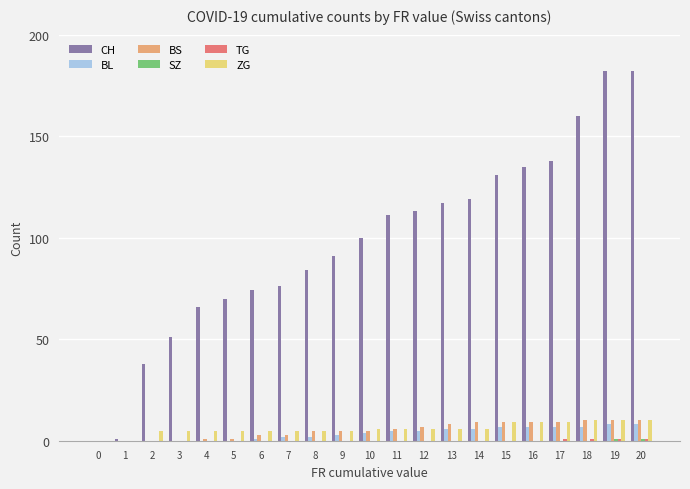

Are the bars horizontal?

No